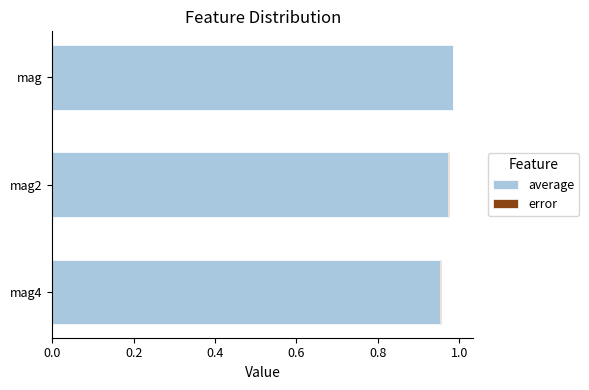

How many categories are shown in the chart?

3